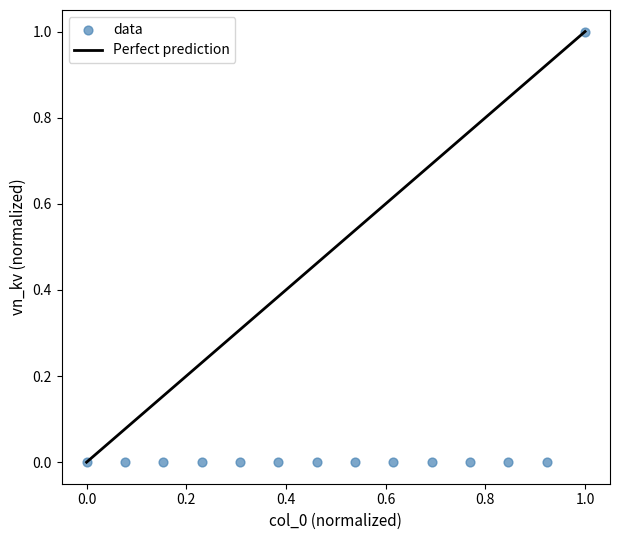

How many points are shown in the scatter plot?

14